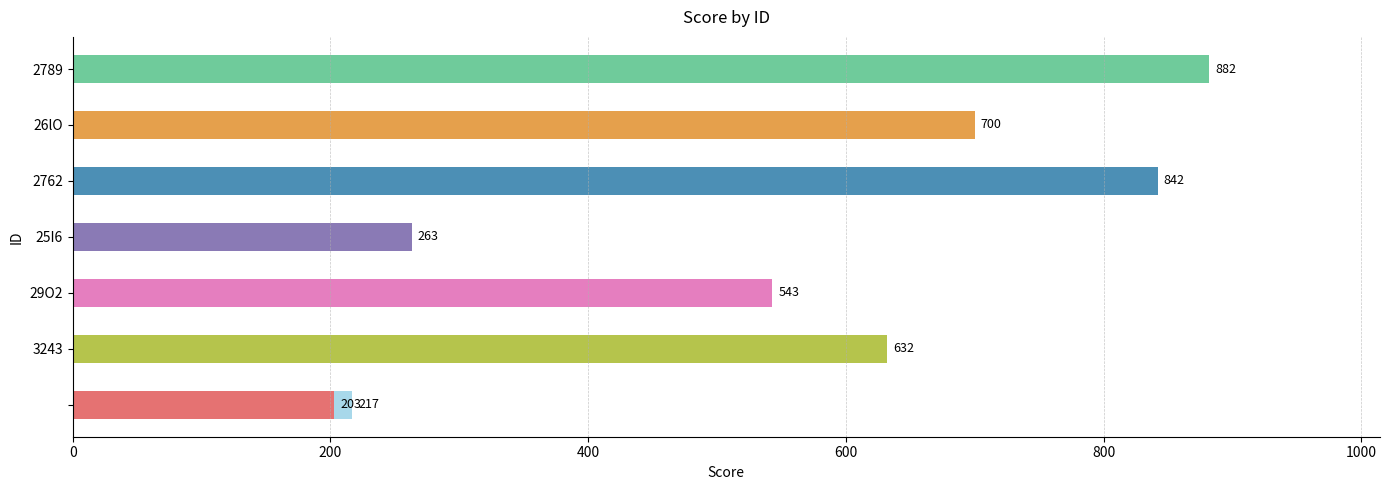

What is the greatest value displayed?

882